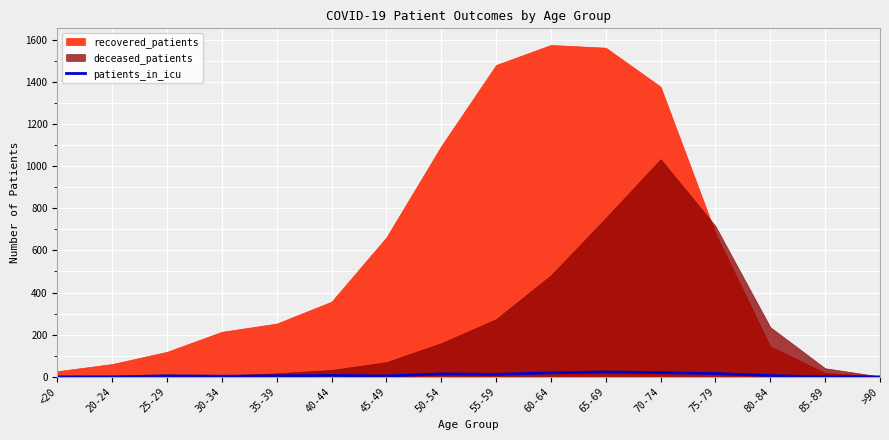

How many values are below 6?

8